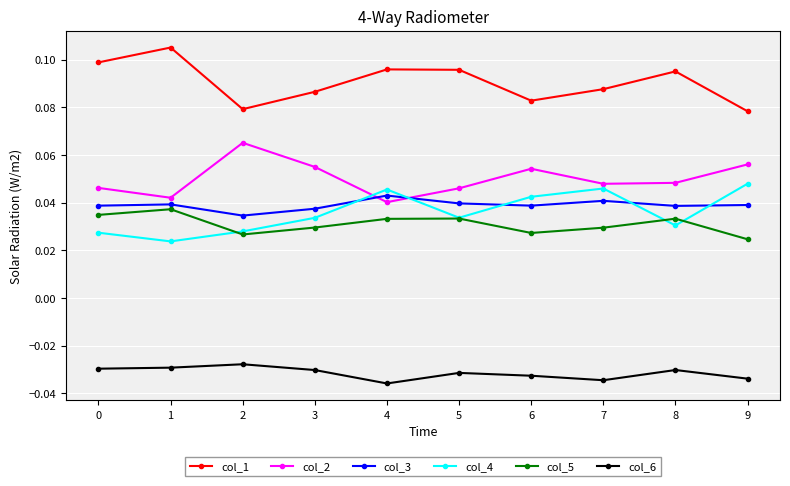

True or false: col_5 and col_2 cross at least once.

False